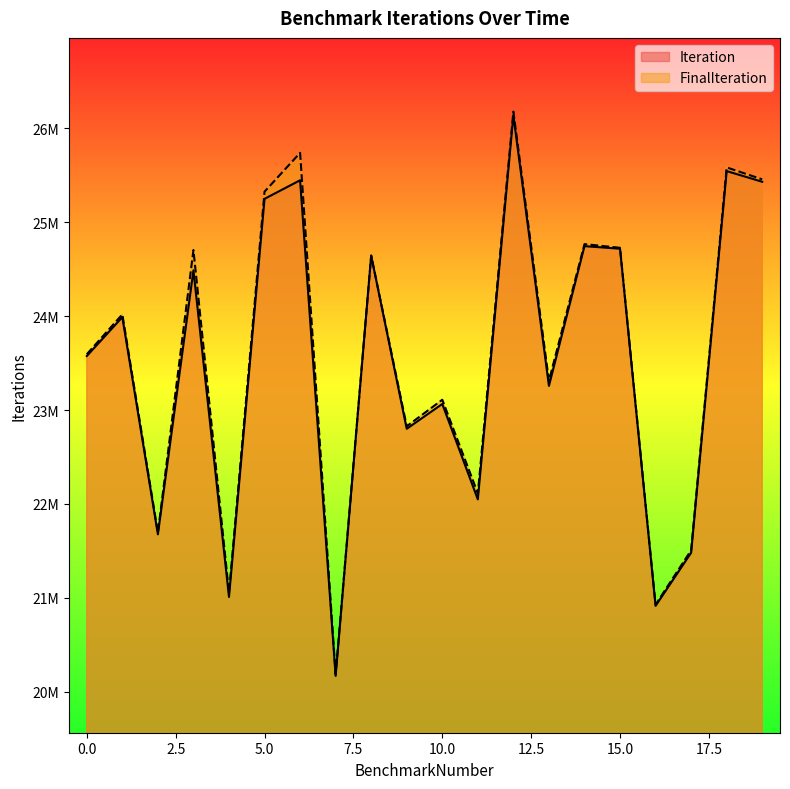

Which label corresponds to the largest value in the chart?

12